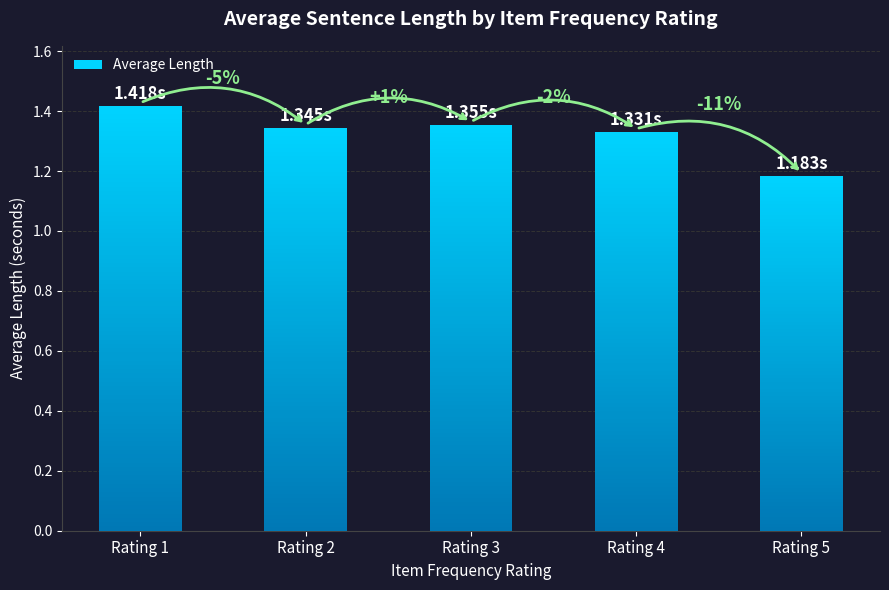

What is the average value?

1.3